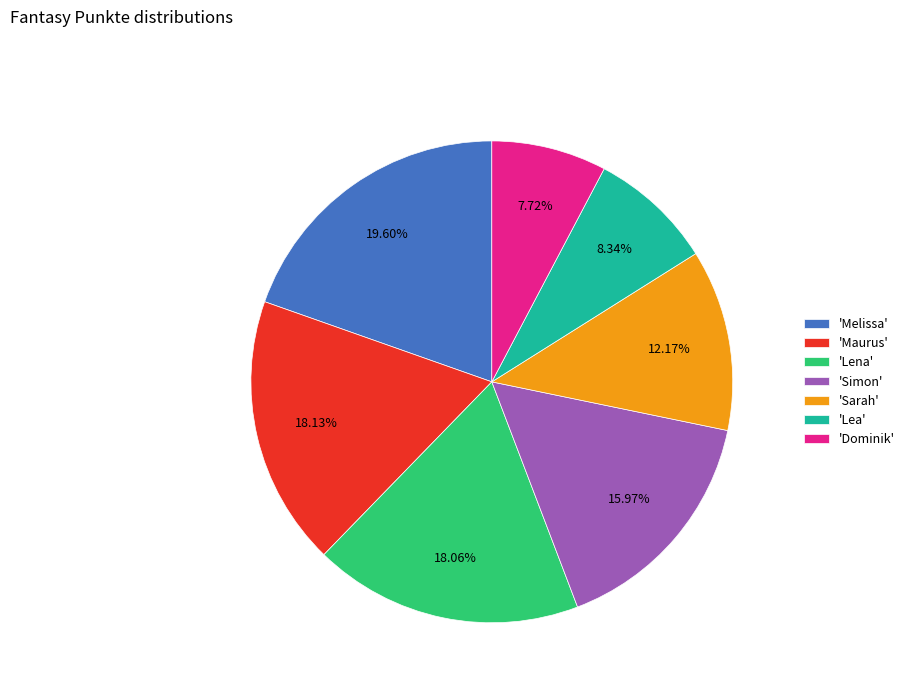

To the nearest percent, what is the difference between the largest and smallest slice percentages?

12%